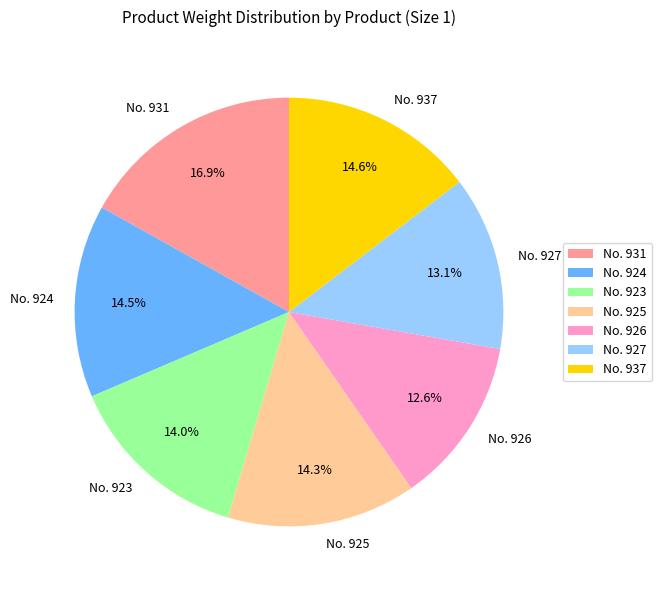

Does No. 924 represent more than half of the total?

No